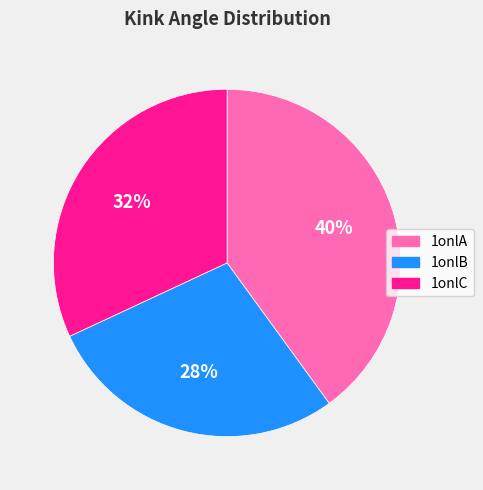

What is the largest slice in the pie chart?

1onlA